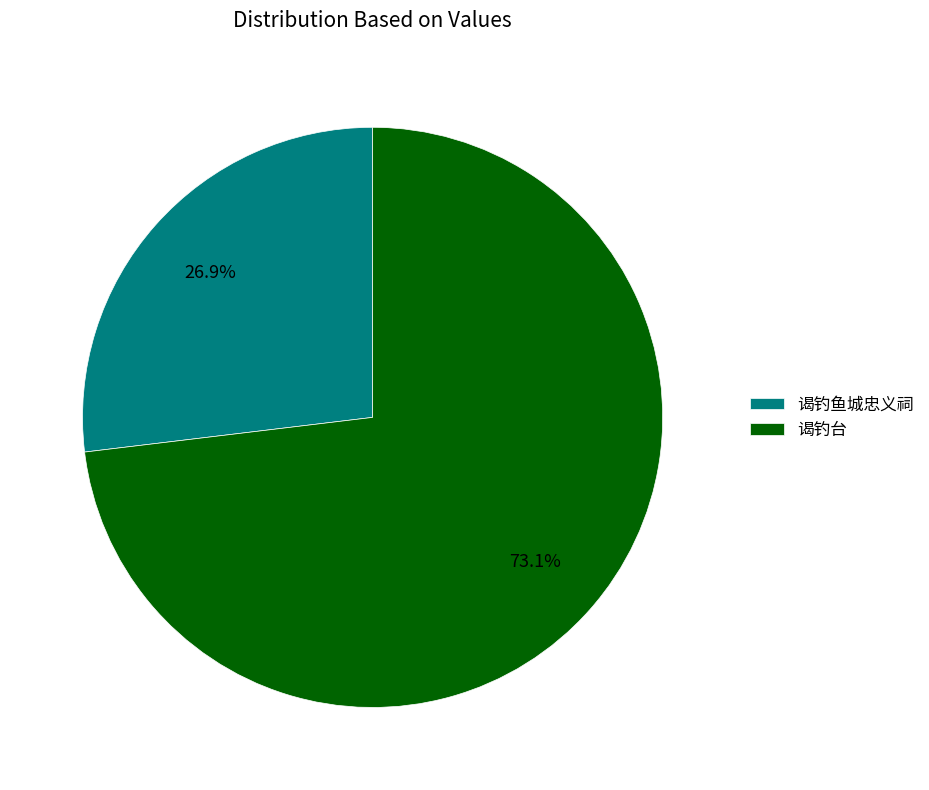

Which slice represents more than half of the pie?

谒钓台